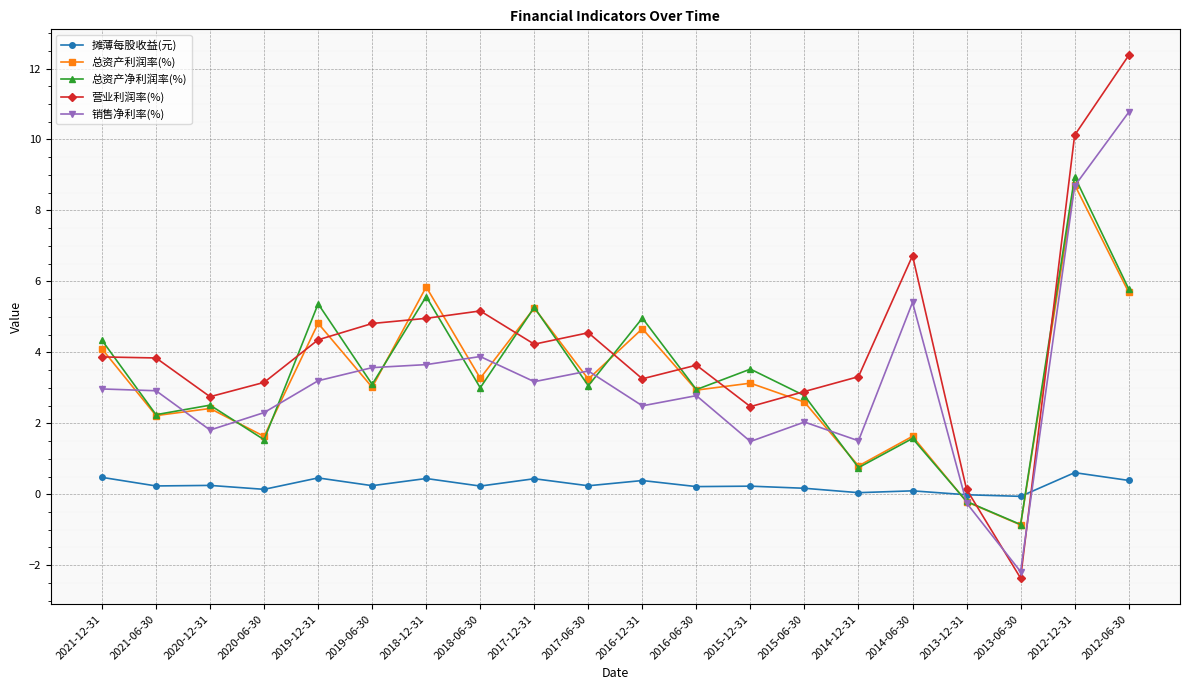

How many values in 总资产利润率(%) are below zero?

2